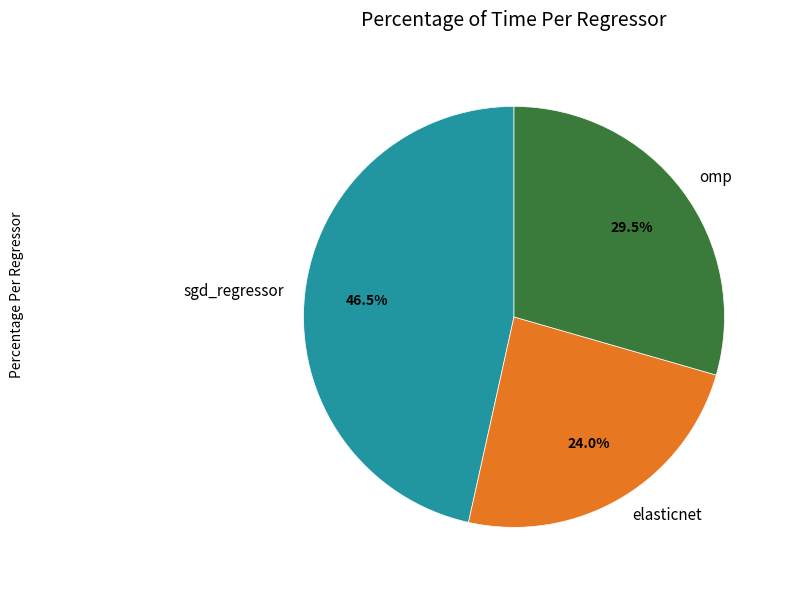

Does any single category account for the majority?

No